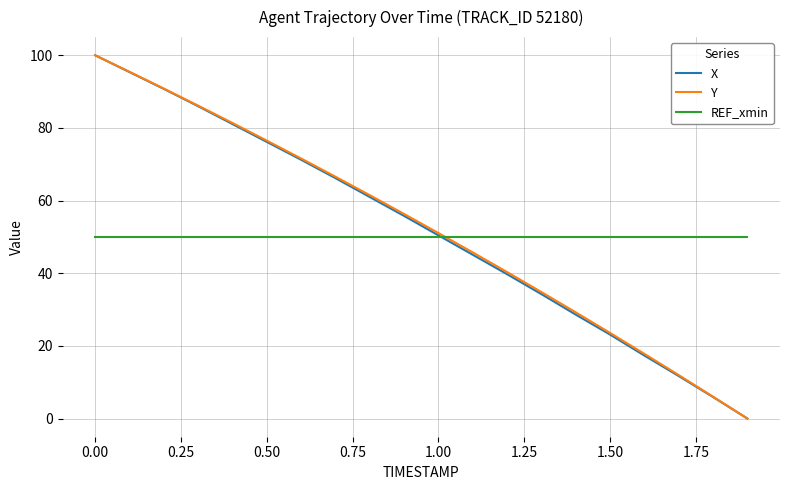

What is the maximum value for Y?

100.0